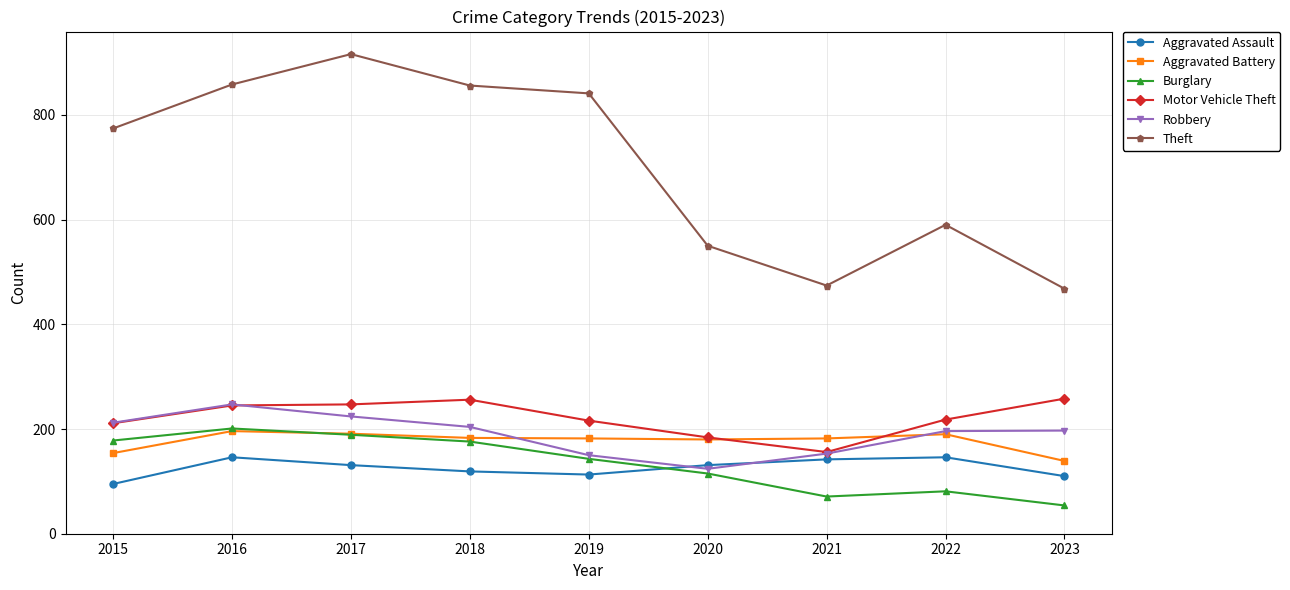

Which series has the largest total across all categories?

Theft